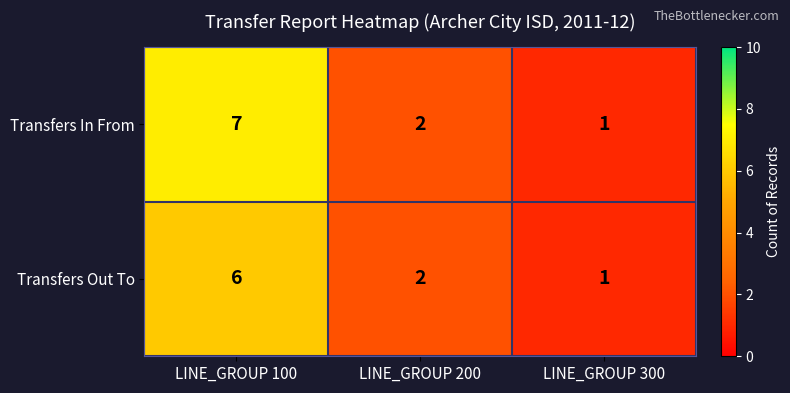

How many series are shown in this chart?

2